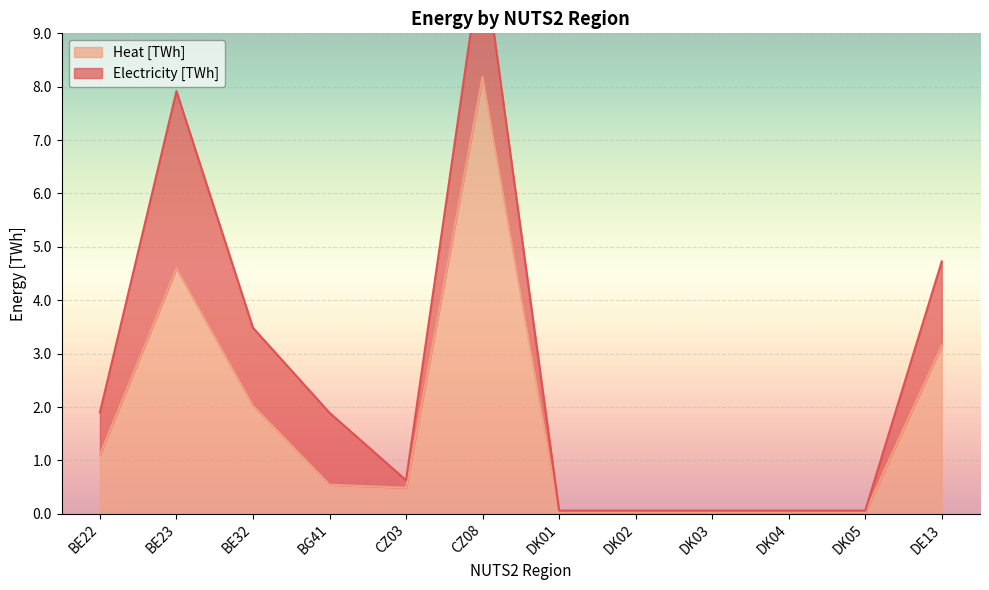

Does the chart display data point markers on the line(s)?

No